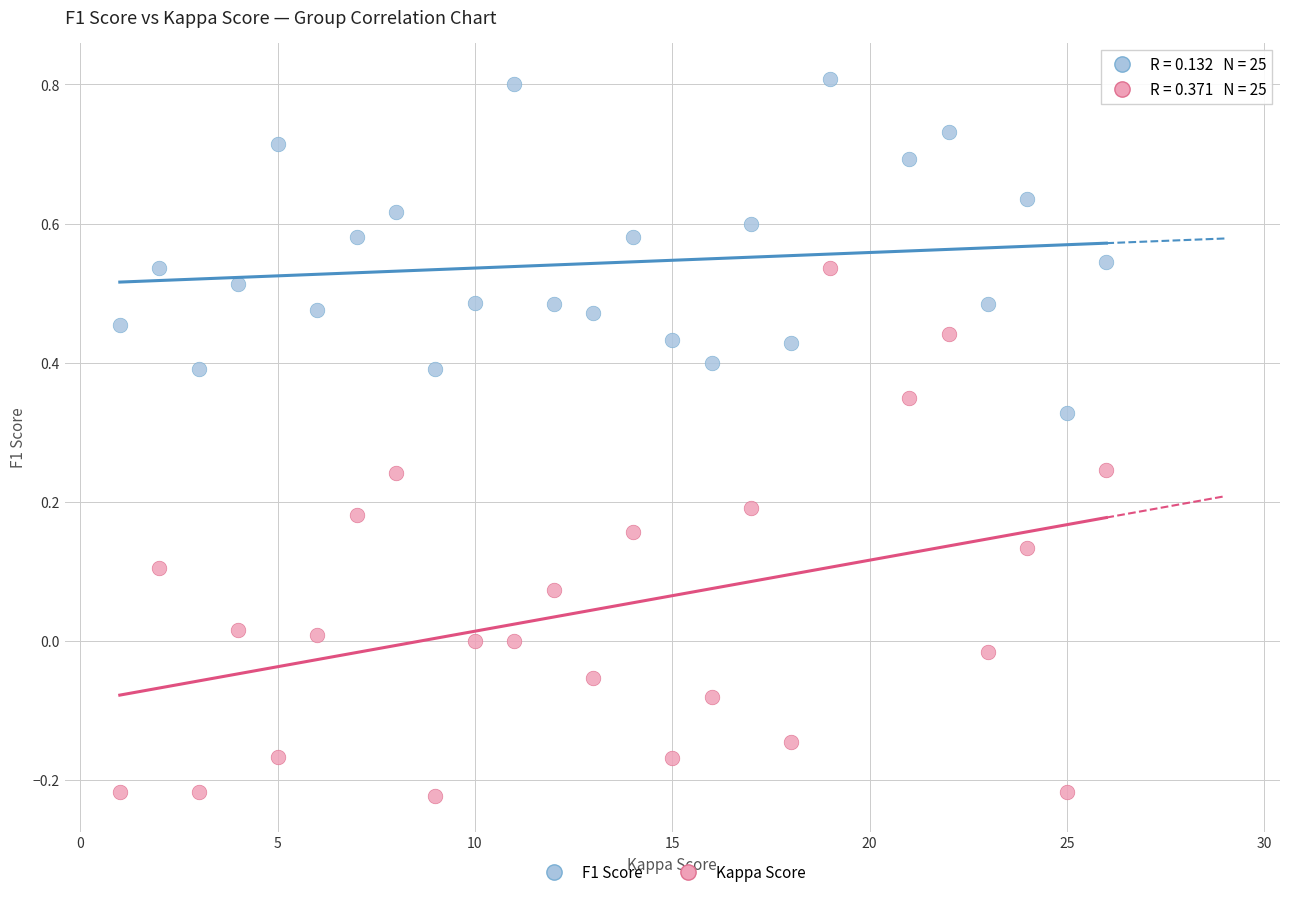

Across all data points, what is the range of X values (max minus min)?

25.0